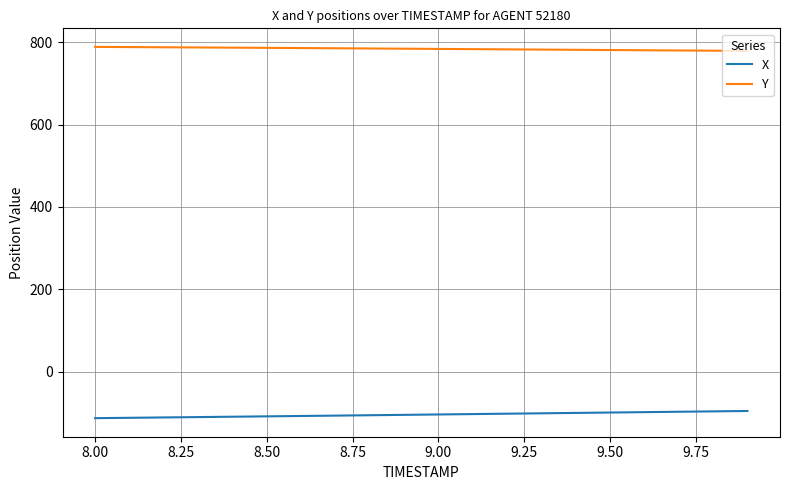

What is the greatest value displayed?

789.2